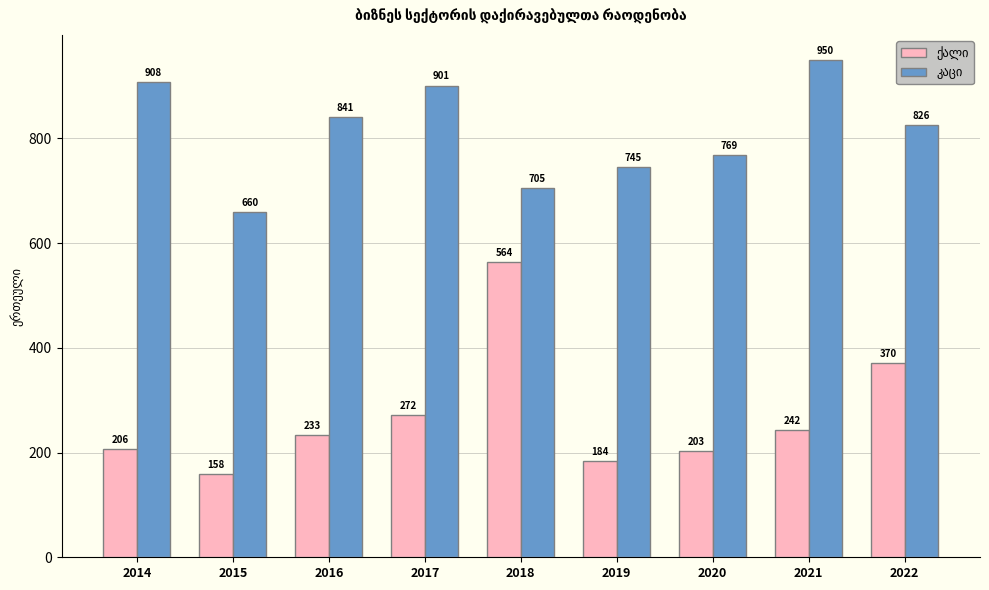

At how many categories does at least one series exceed 356?

9